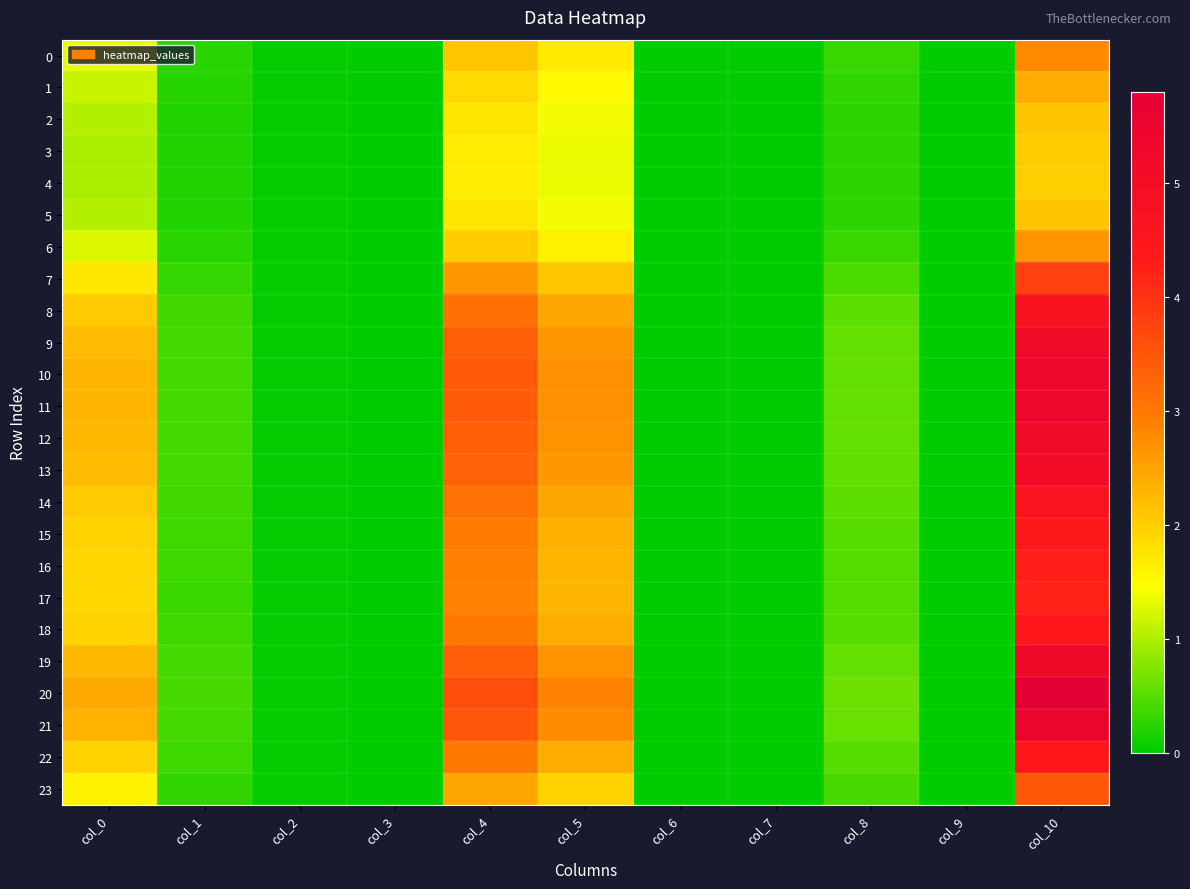

Rank the series by their maximum value, from highest to lowest.

20, 21, 10, 11, 19, 12, 9, 13, 8, 14, 18, 22, 15, 16, 17, 7, 23, 0, 6, 1, 2, 5, 3, 4